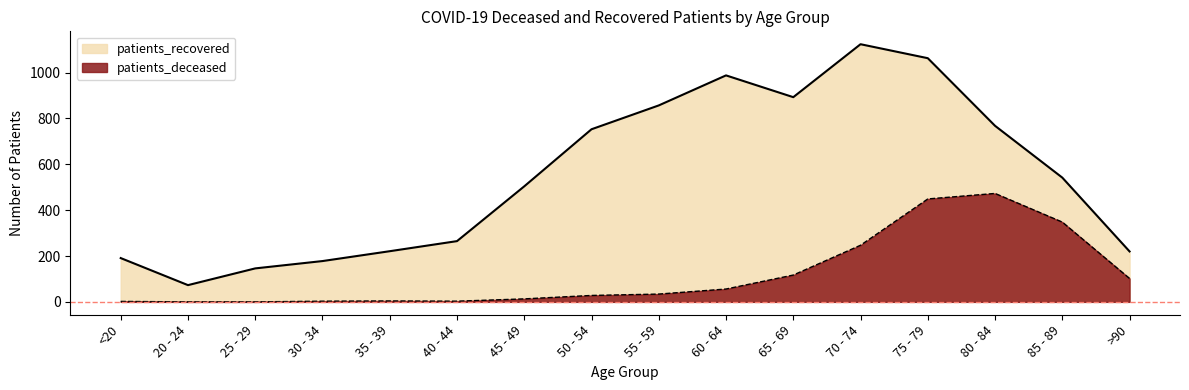

Which series has the widest spread of values?

patients_recovered